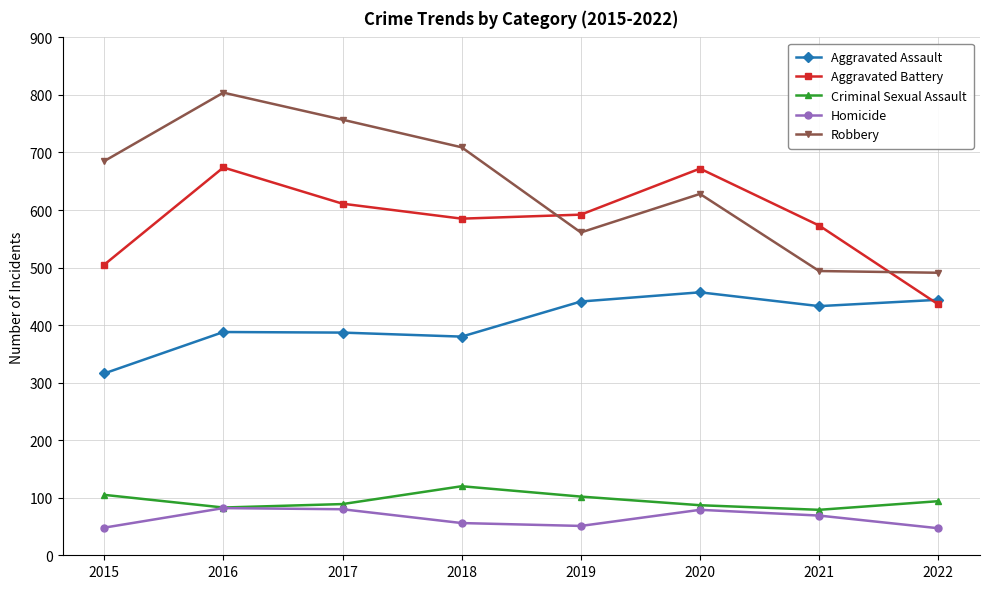

How many values in the Homicide series are below 69?

4